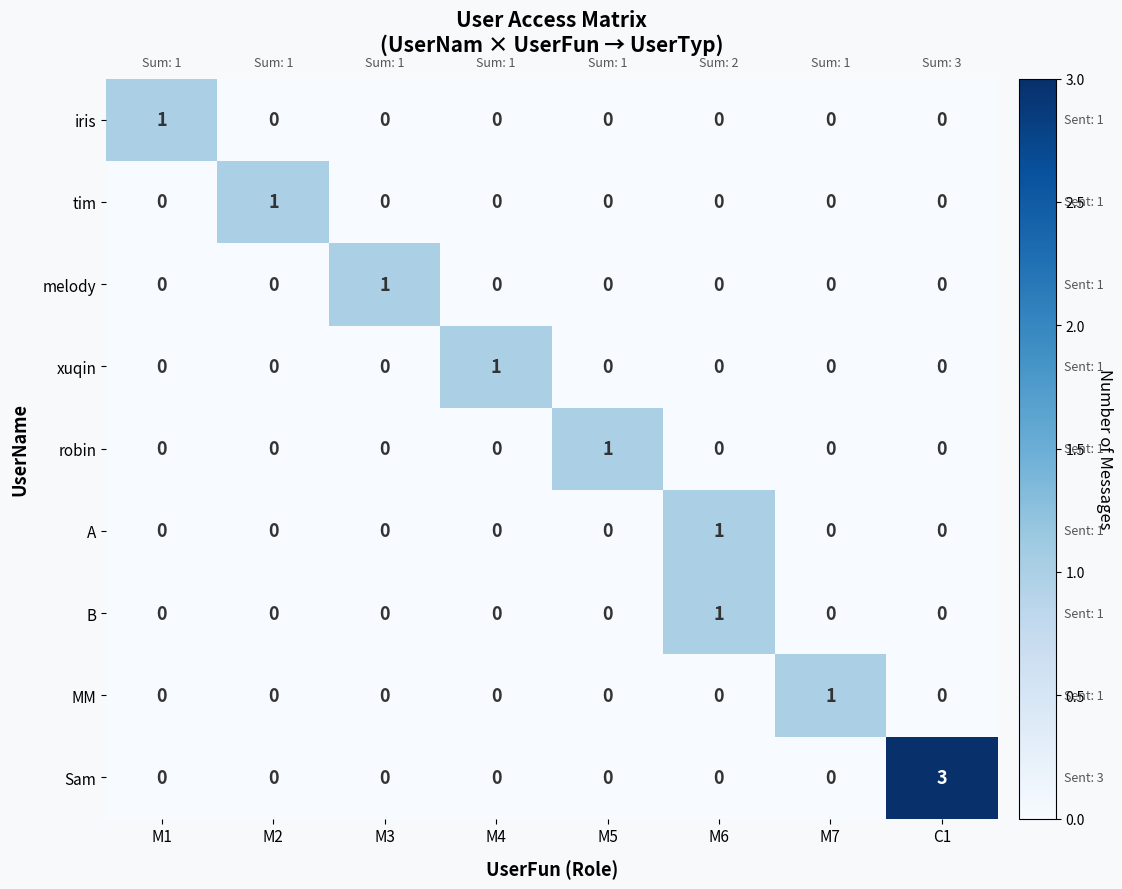

Which series has the largest range (max minus min)?

Sam